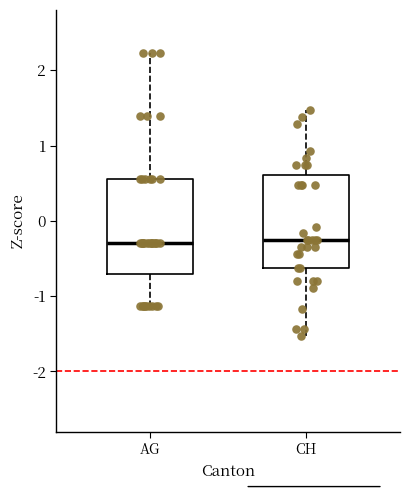

Reading left to right, transcribe this box plot: for each box, give where its median line is, the range the box spans, and where its two whiskers end, as read against the y-axis. The values are not printed on the chart, so give them approximately, as read against the axis.

AG: median -0.3, box -0.7 to 0.6, whiskers -1.1 to 2.2
CH: median -0.3, box -0.6 to 0.6, whiskers -1.5 to 1.5